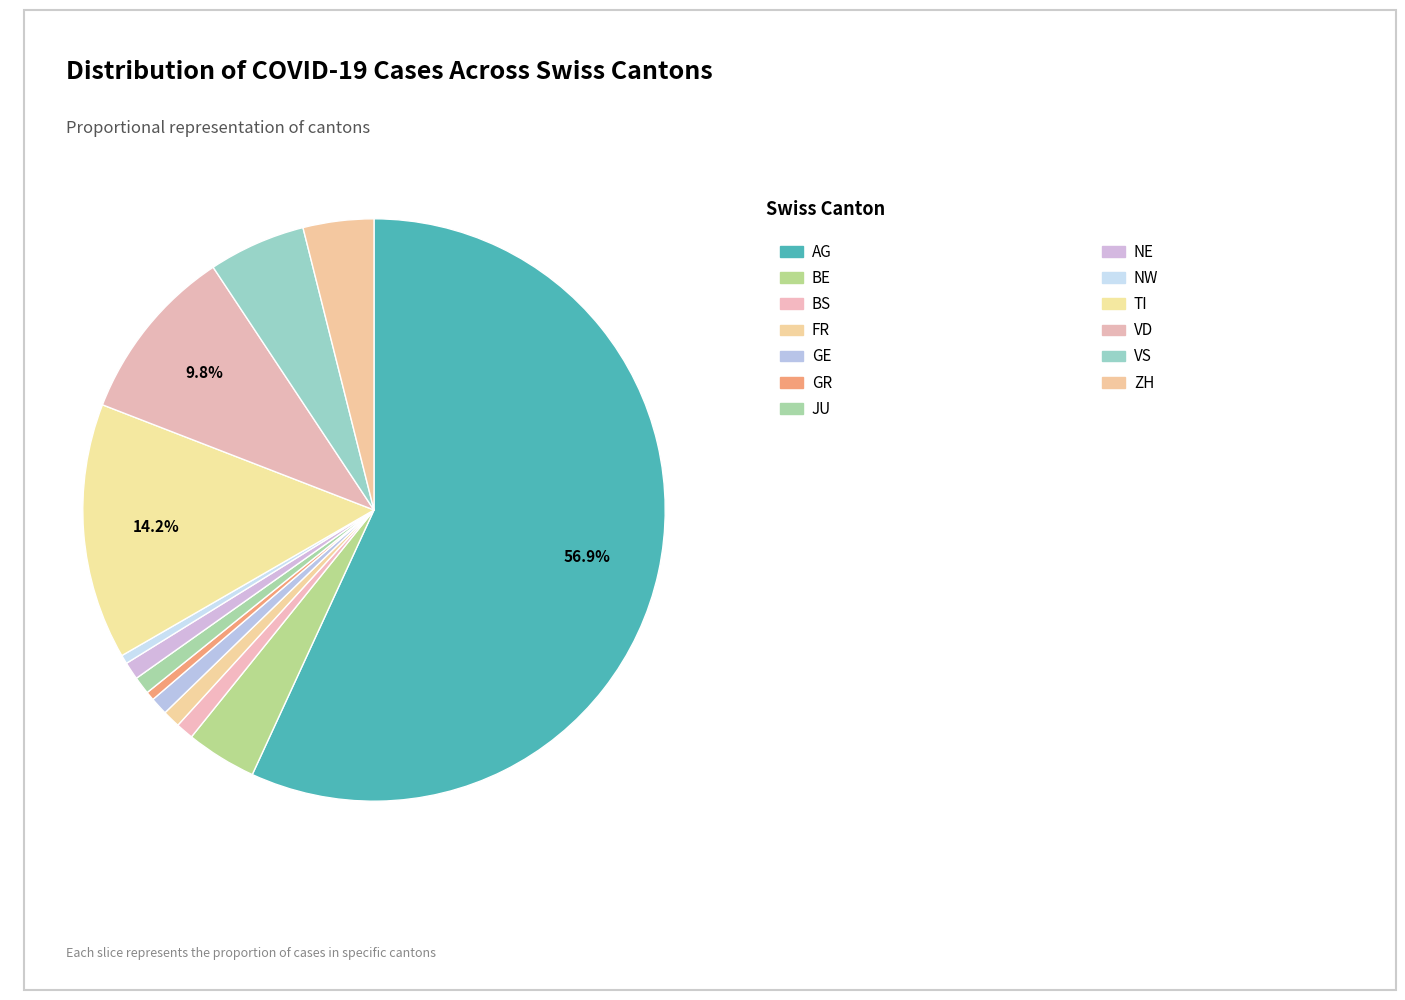

What percentage do BS and VS together represent?

6.4%